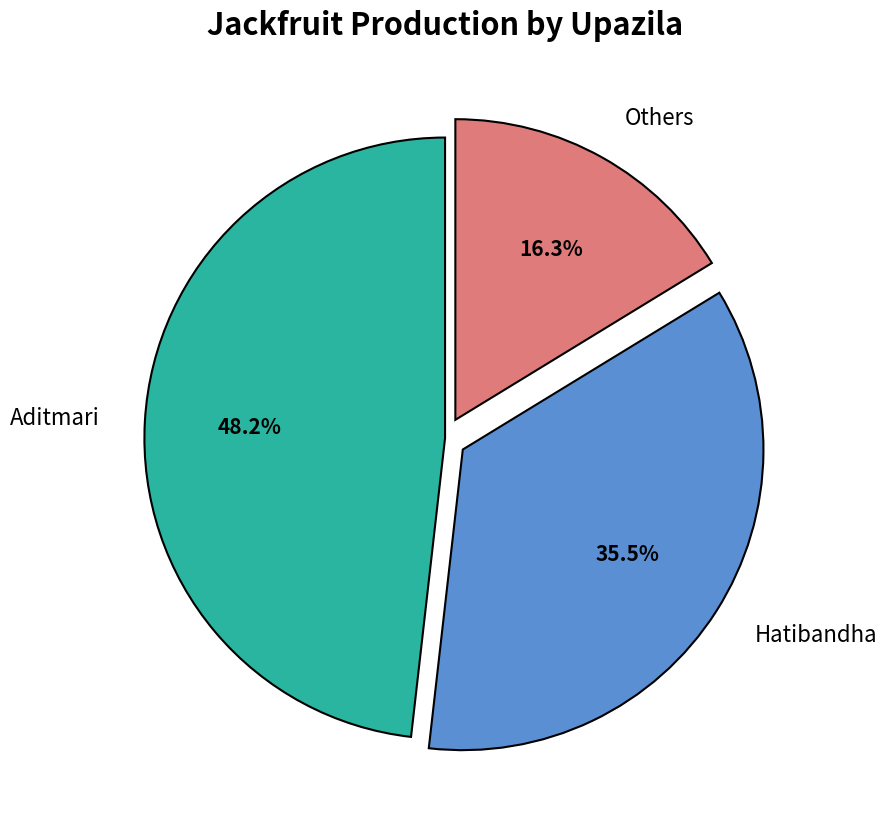

Does Hatibandha account for over 50% of the chart?

No